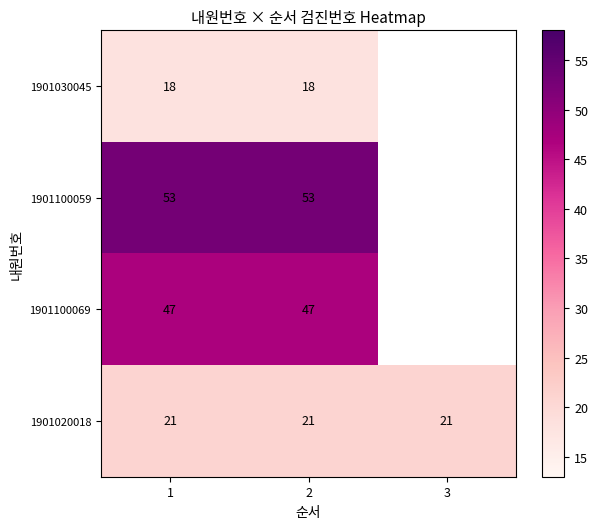

Which has a higher value, 2 or 1?

2